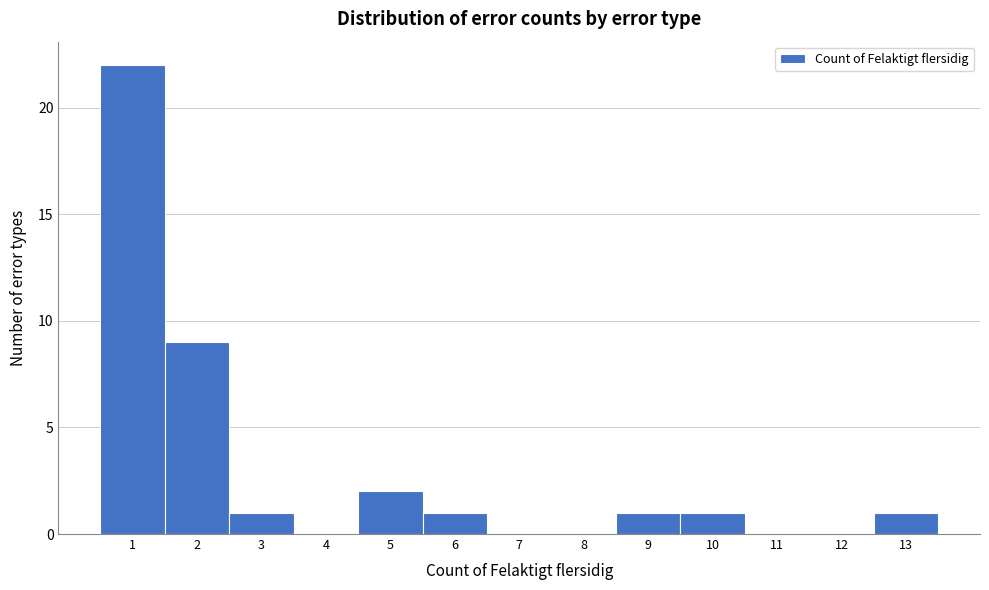

What is the height of the bar covering 9.5 to 10.5 on the x-axis? The values are not printed on the chart, so give them approximately, as read against the axis.

1